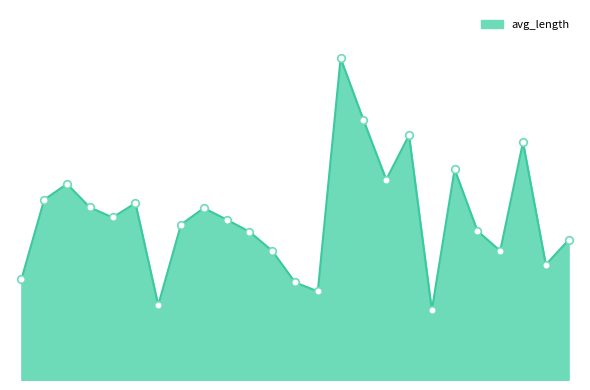

Does the chart have visible grid lines?

No